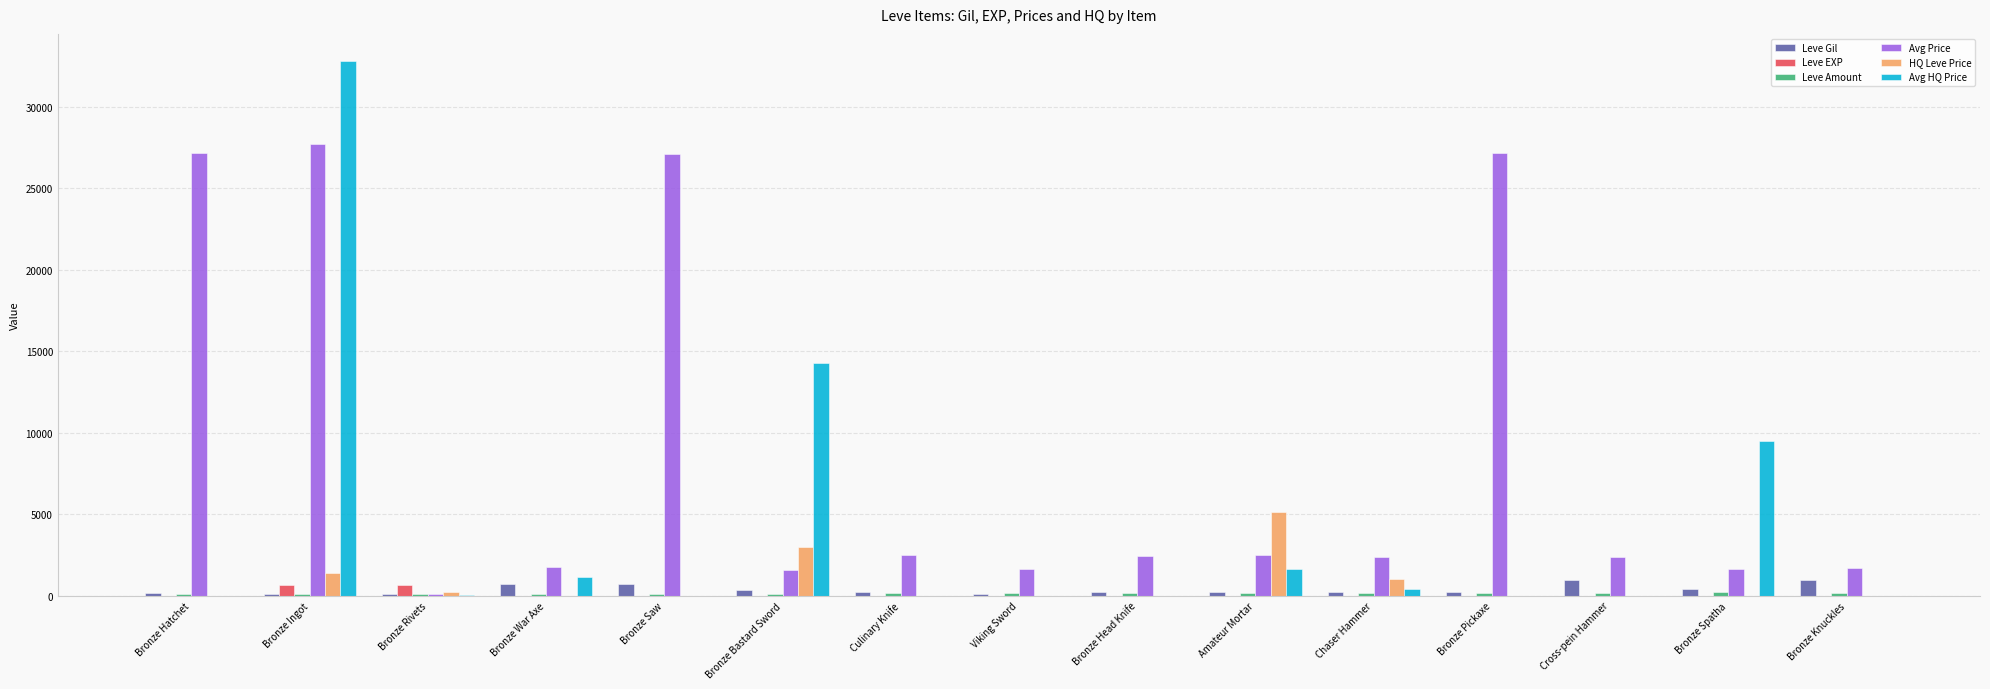

Are the bars grouped side by side (vs. stacked)?

Yes